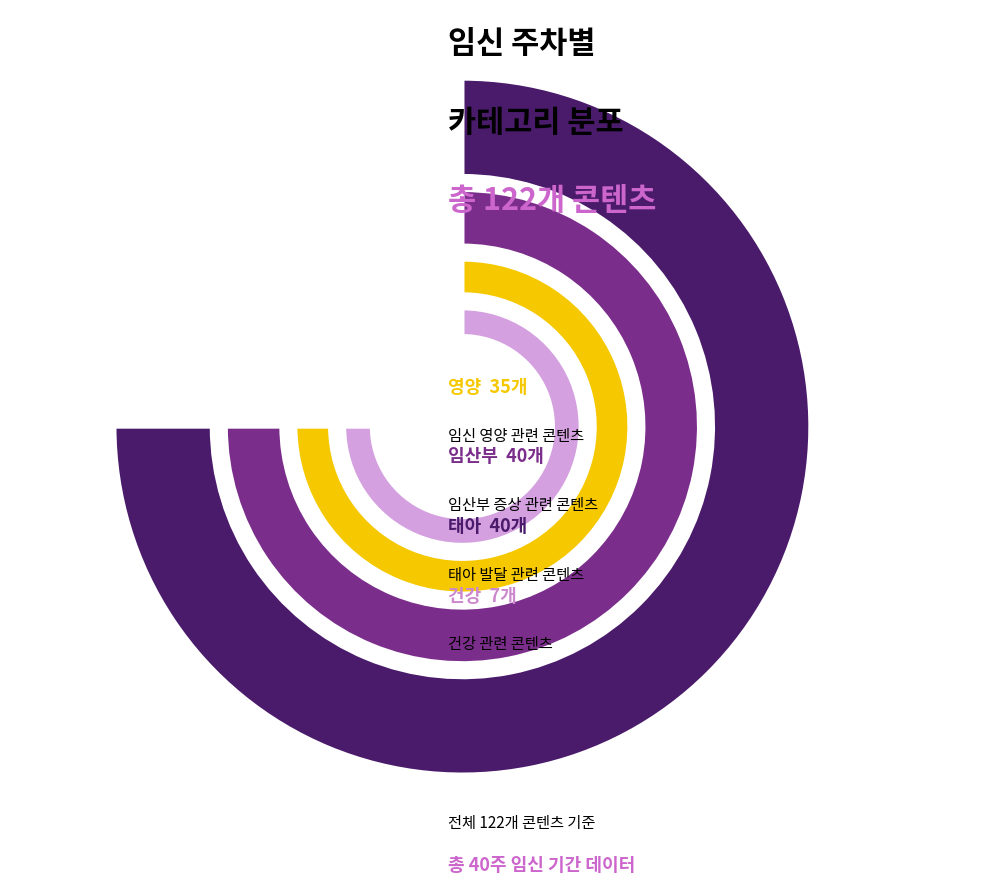

To the nearest percent, what is the difference between the 임산부 and 건강 slice percentages?

27%